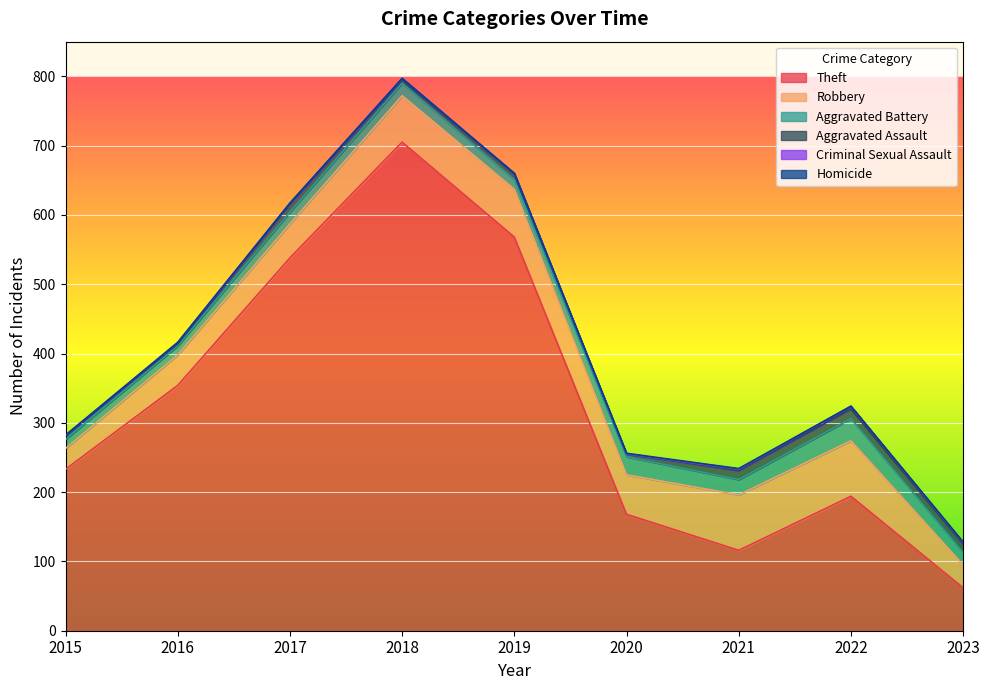

True or false: Aggravated Assault and Homicide cross at least once.

False